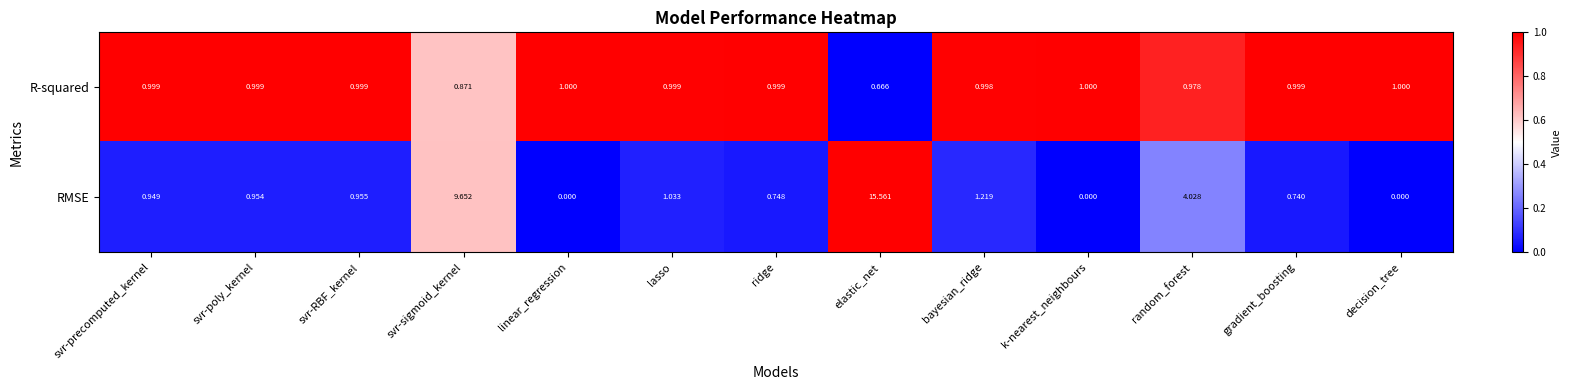

Which series has the widest spread of values?

RMSE